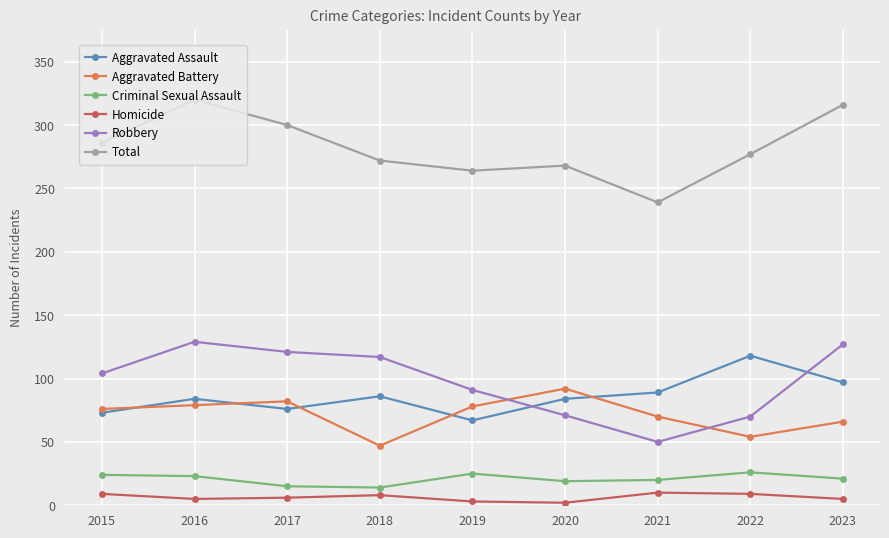

Which label corresponds to the largest value in the chart?

2016